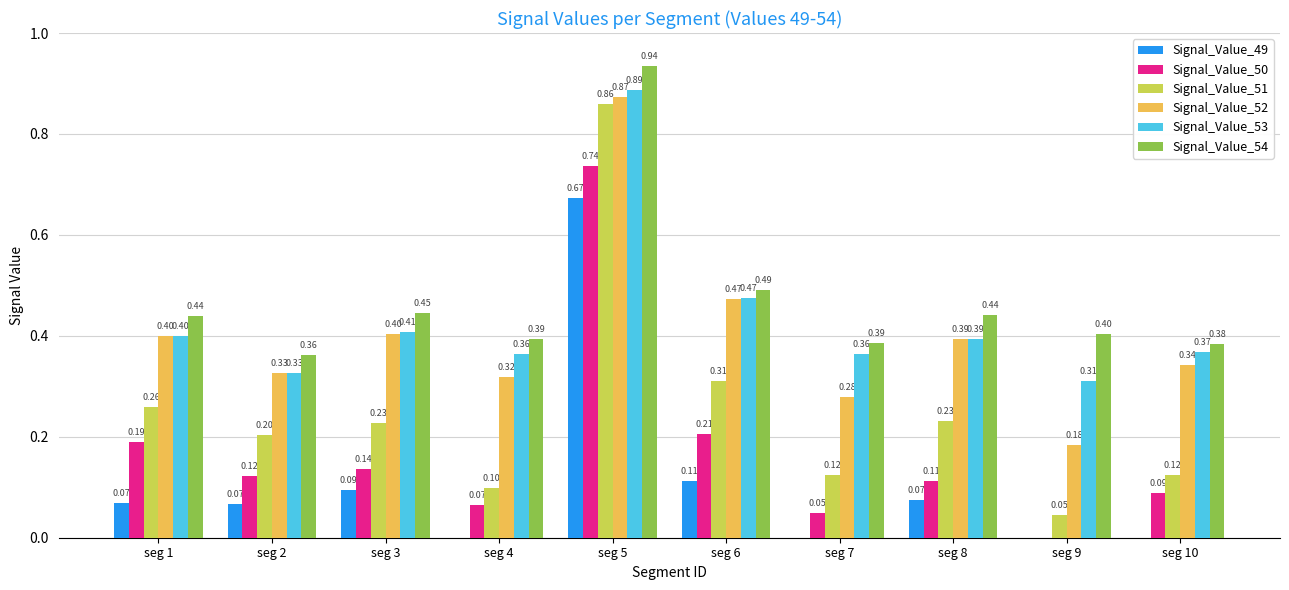

What are all the series names shown in the legend?

Signal_Value_49, Signal_Value_50, Signal_Value_51, Signal_Value_52, Signal_Value_53, Signal_Value_54